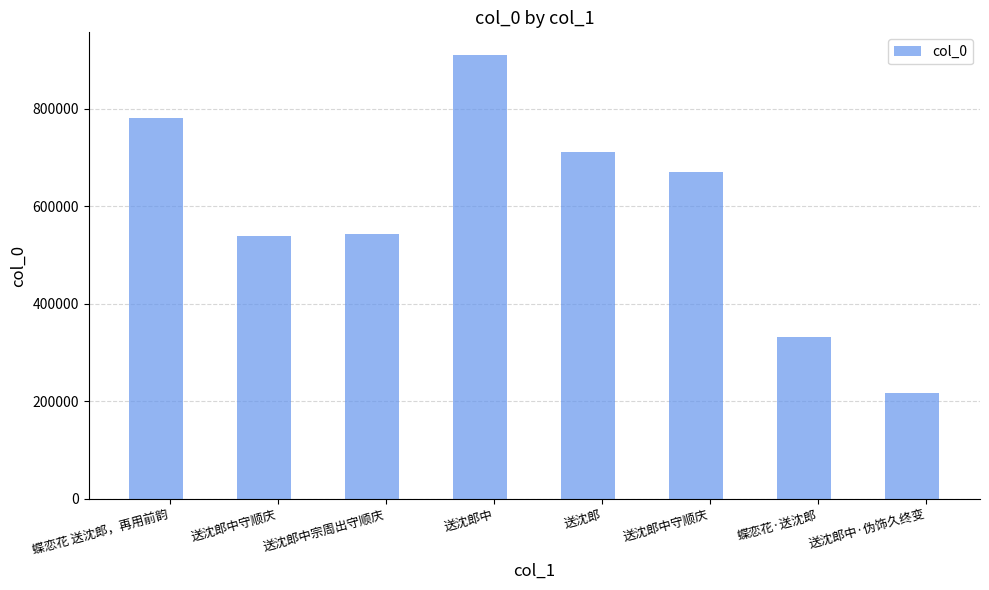

How many data points does each series have?

8